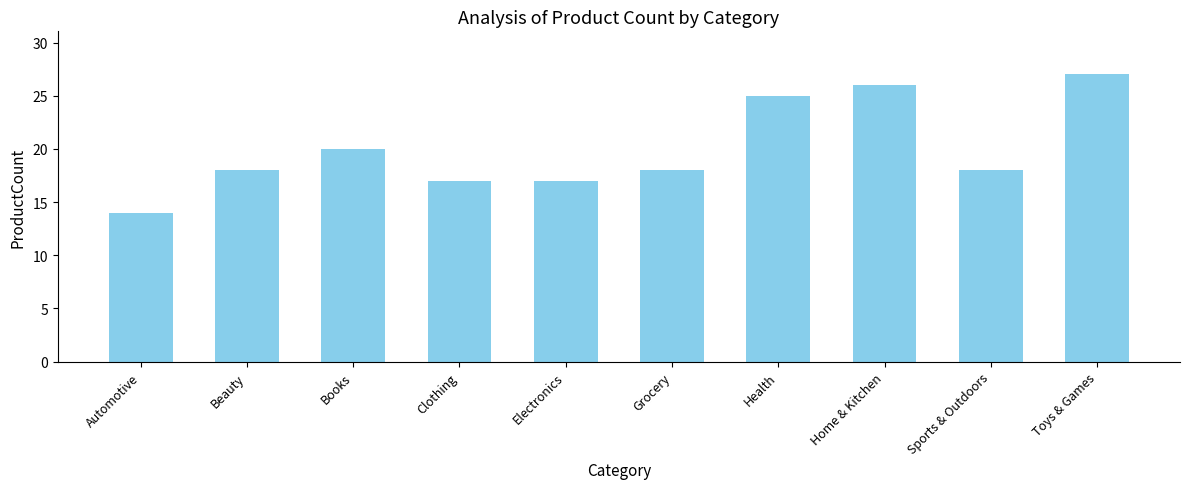

What is the difference between the values at Clothing and Health?

8